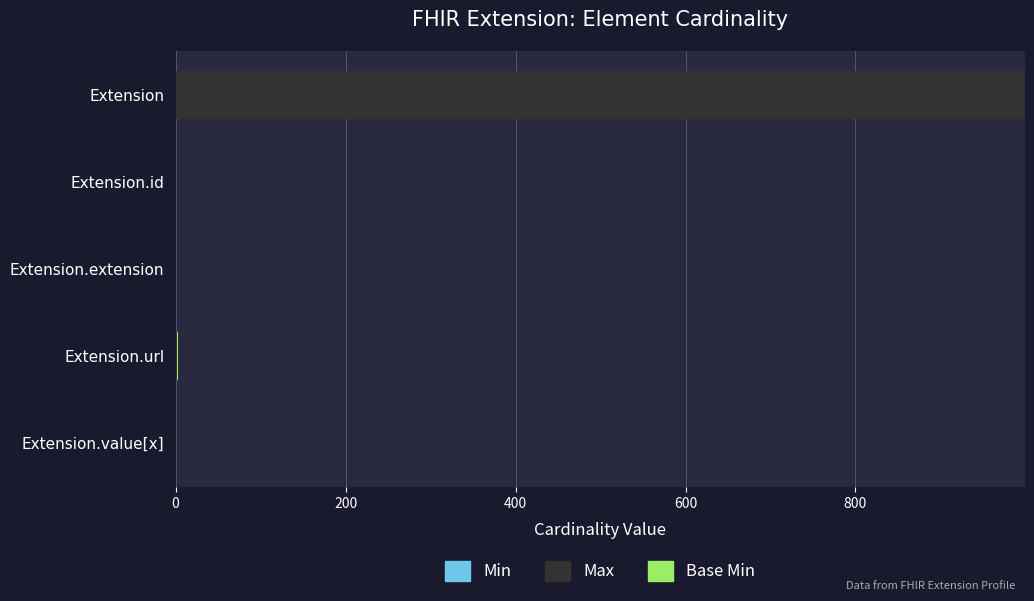

At which category is the sum across all series the highest?

Extension